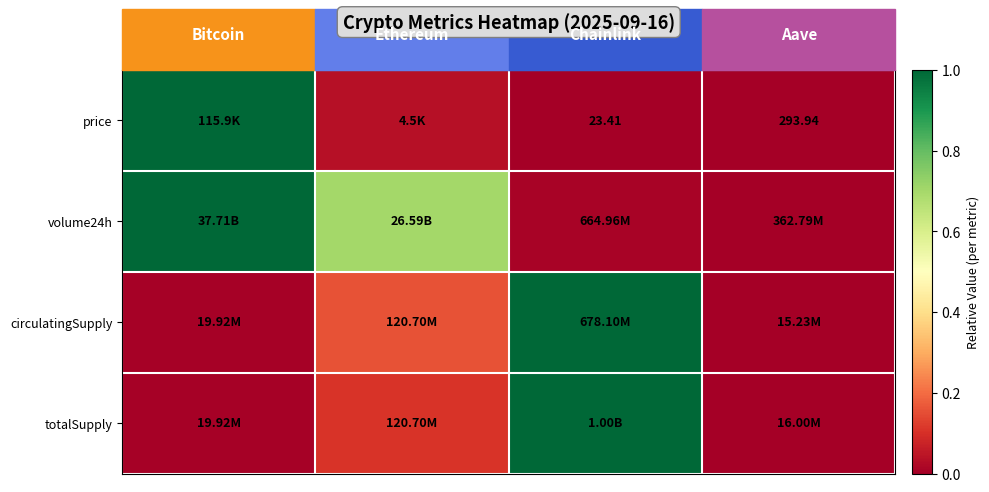

What is the greatest value displayed?

1.0